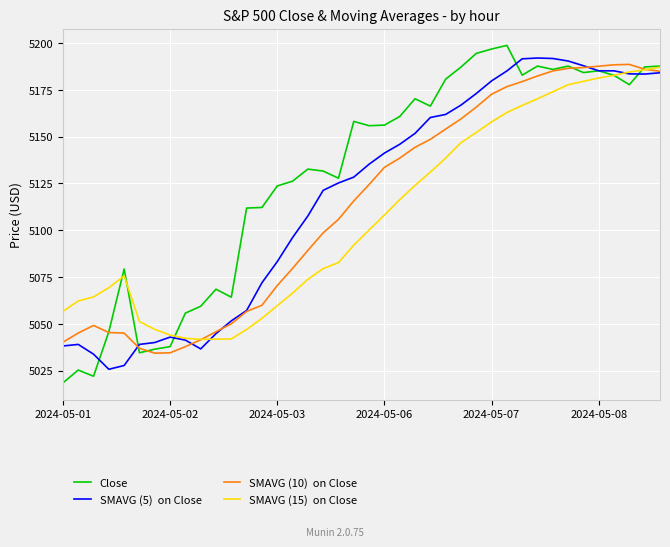

What is the minimum value shown in the chart?

5018.4